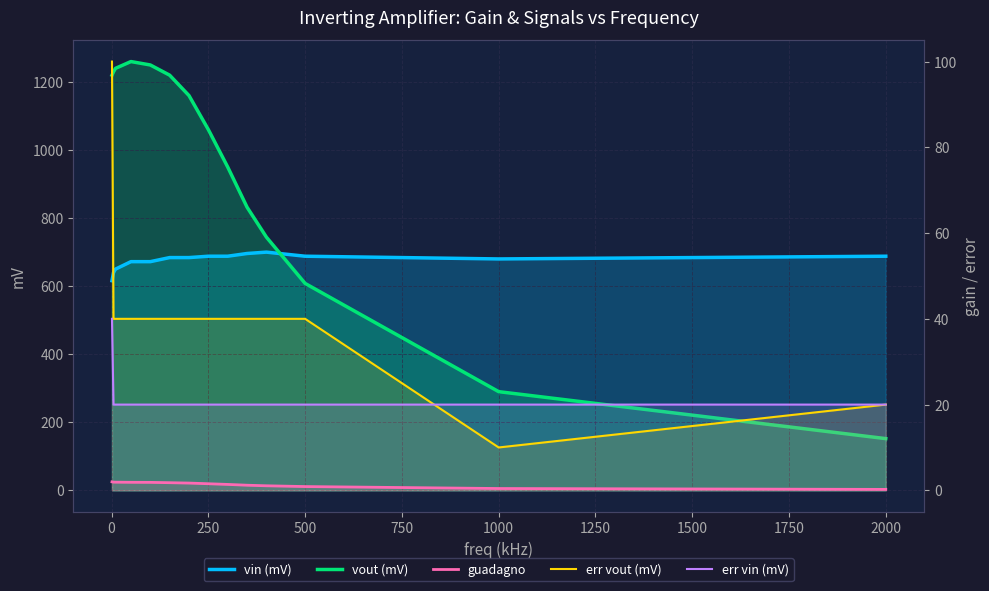

True or false: err vin (mV) and guadagno cross at least once.

False